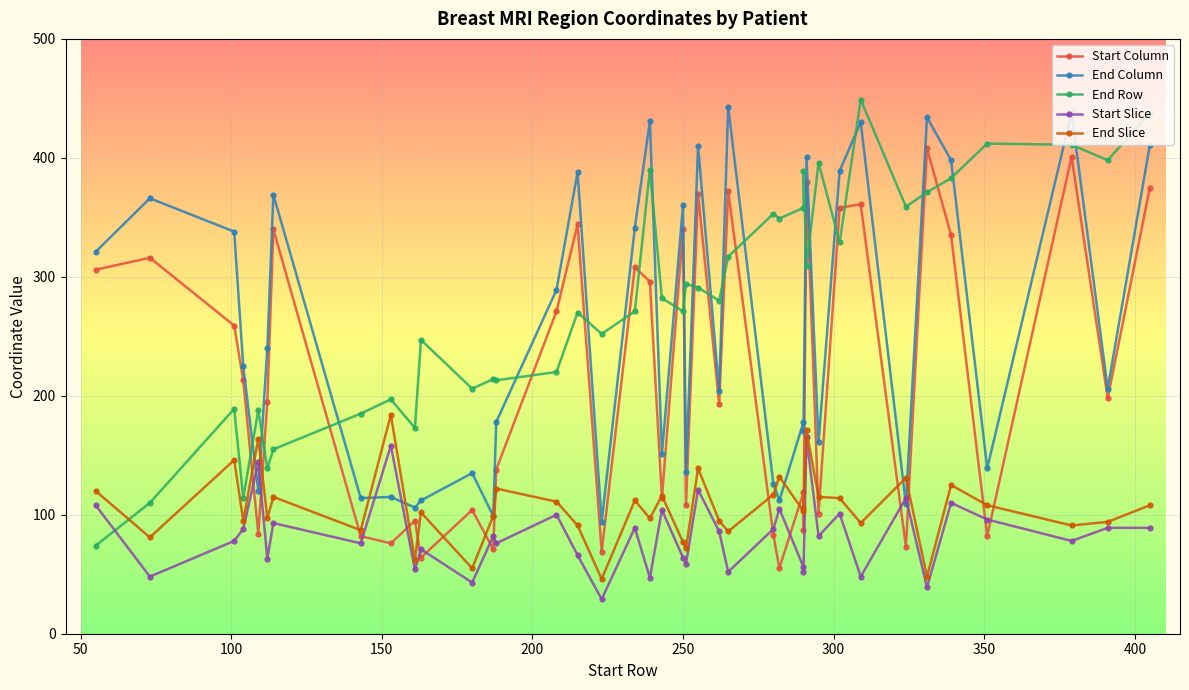

How many interior local peaks does the End Slice series have?

13